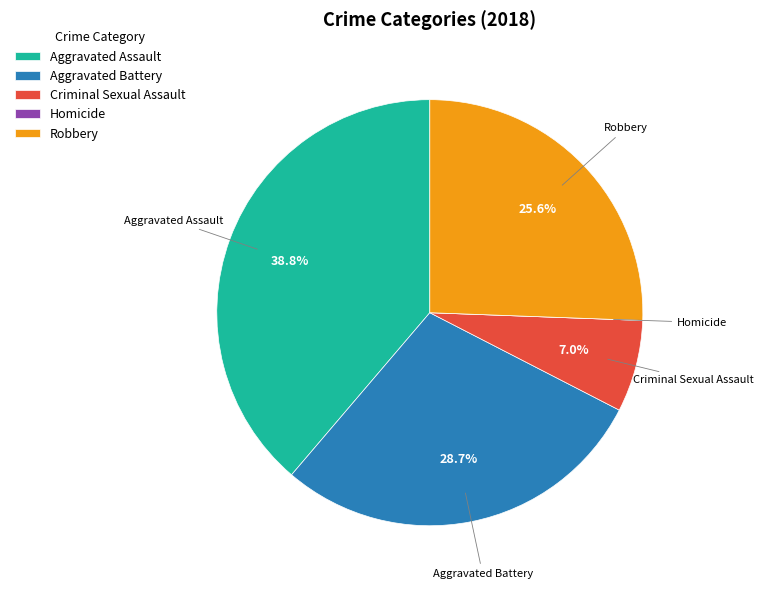

Approximately how many times larger is the value at Aggravated Assault compared to Aggravated Battery?

1.4